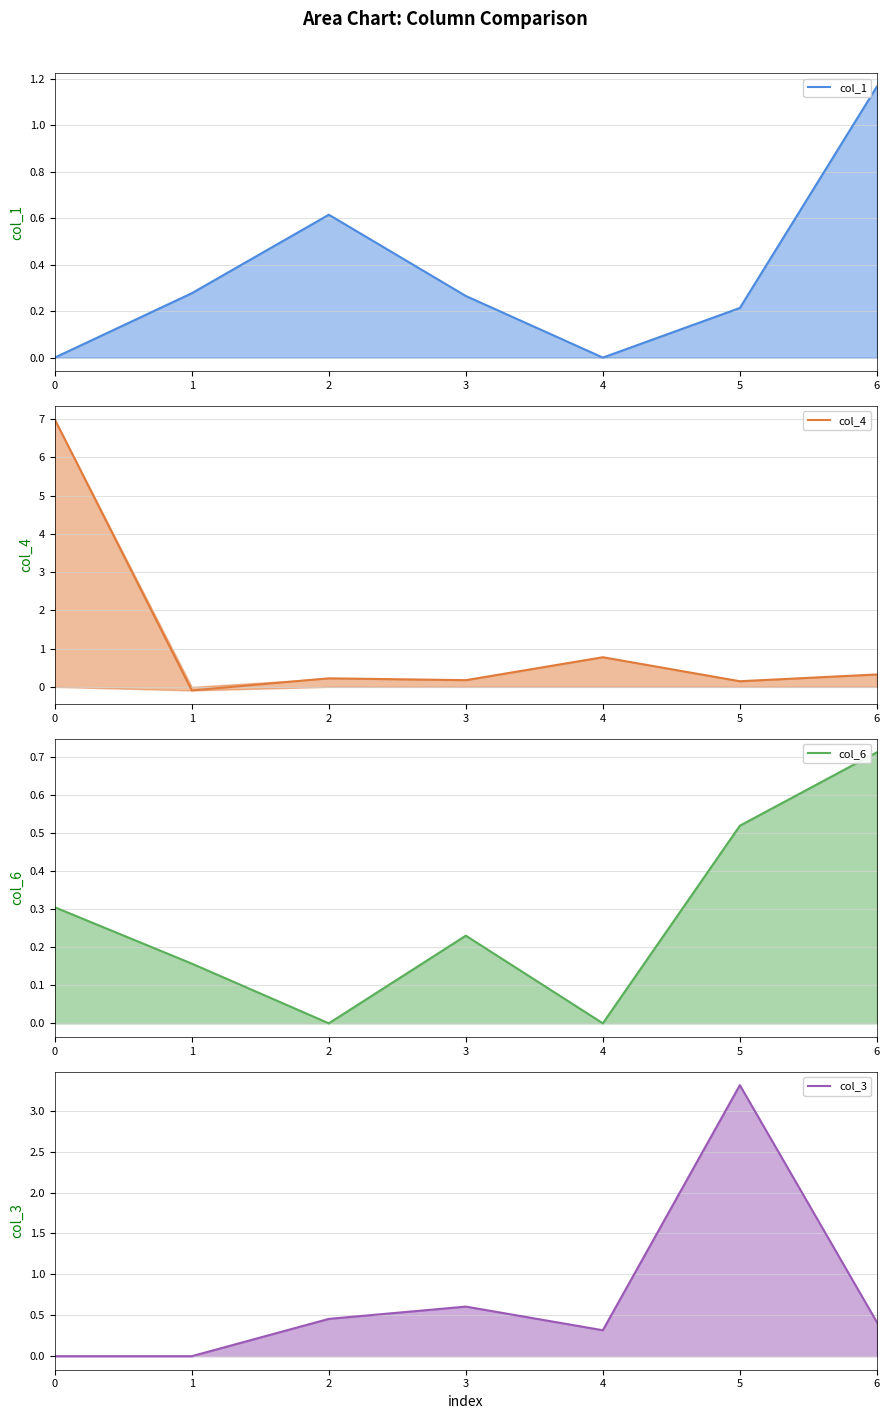

How many values in the col_3 series exceed 0?

5